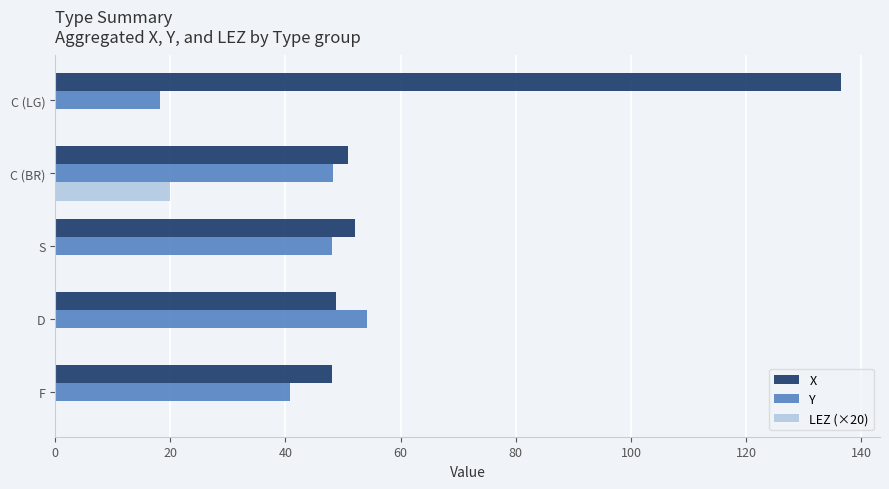

Which series has the largest total across all categories?

X